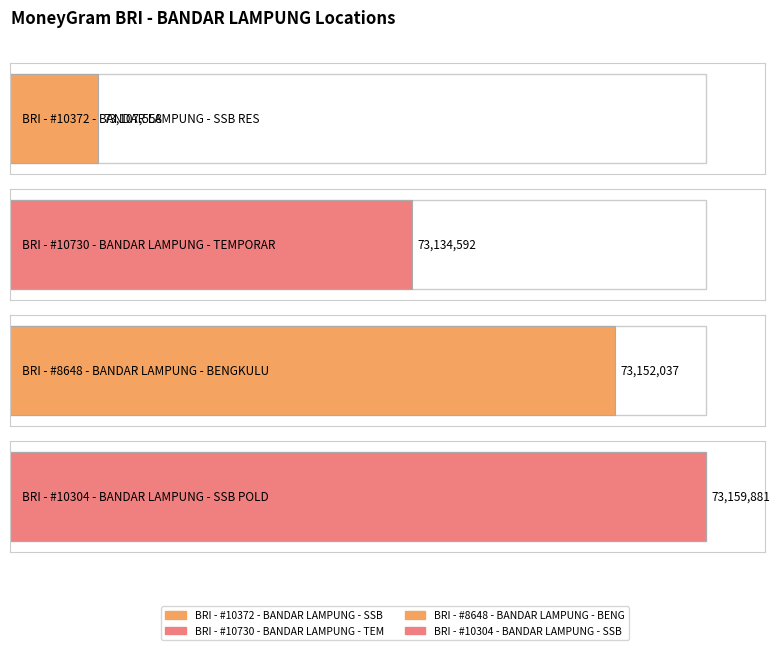

What is the minimum value shown in the chart?

73107558